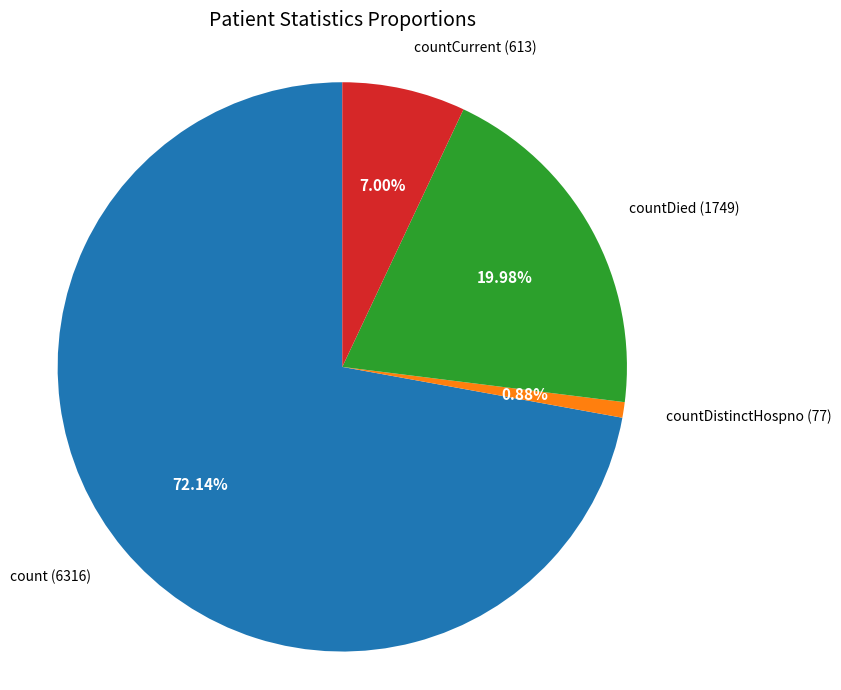

Is there a majority slice in this chart?

Yes